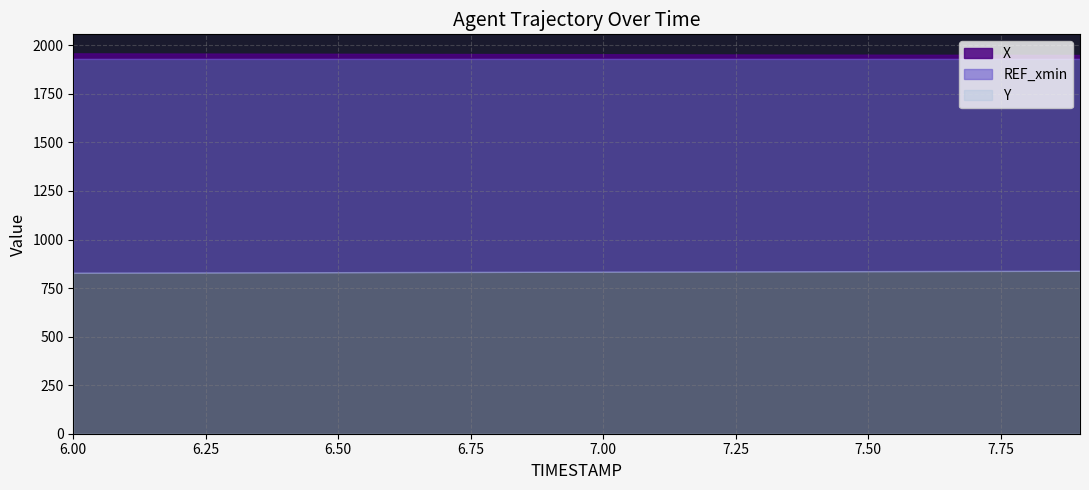

What value does the Y series have at 6.4?

831.2